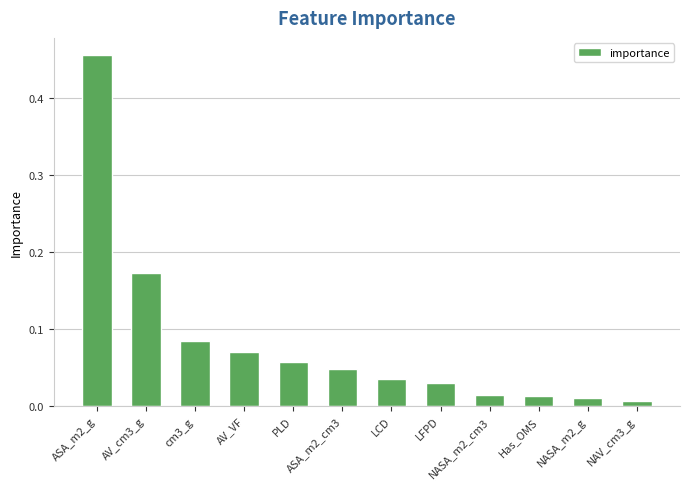

Which category has the highest value across all series?

ASA_m2_g